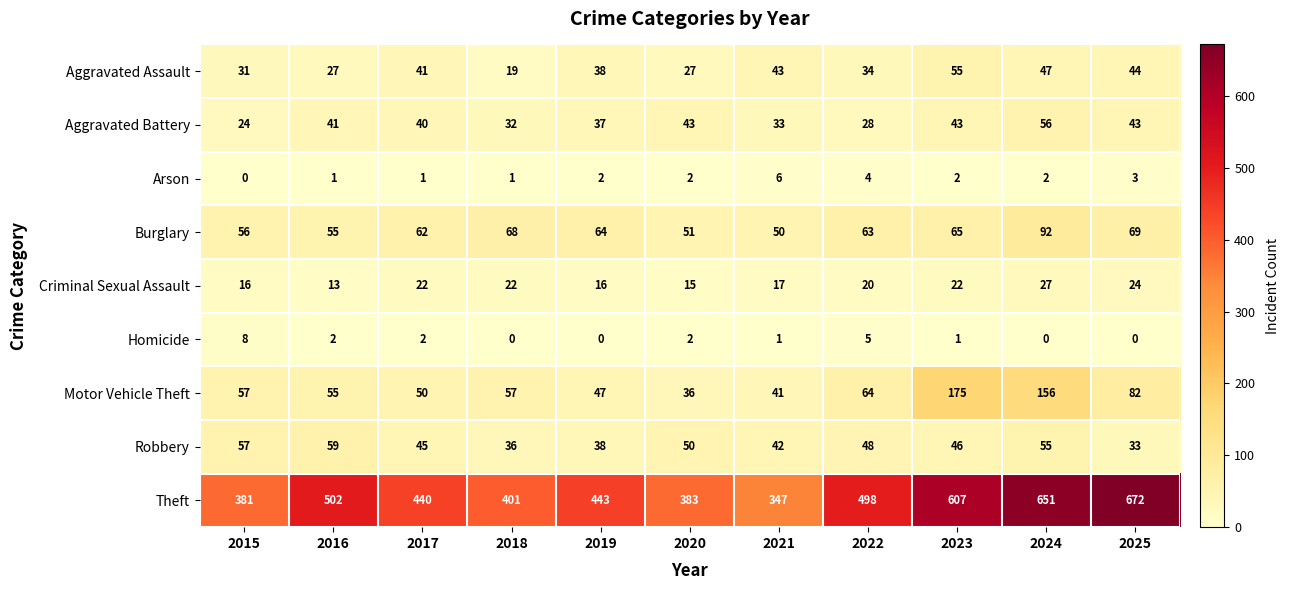

What is the difference between the highest and lowest values at 2021?

346